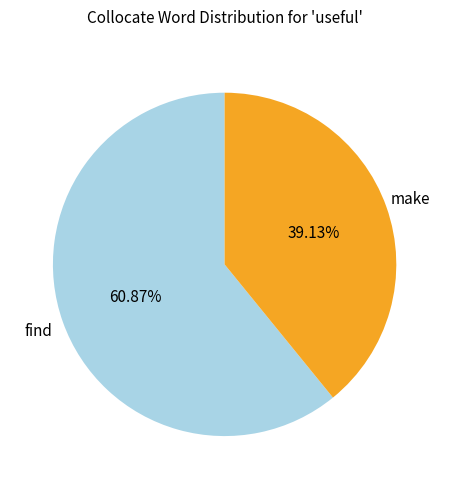

Does any single category account for the majority?

Yes